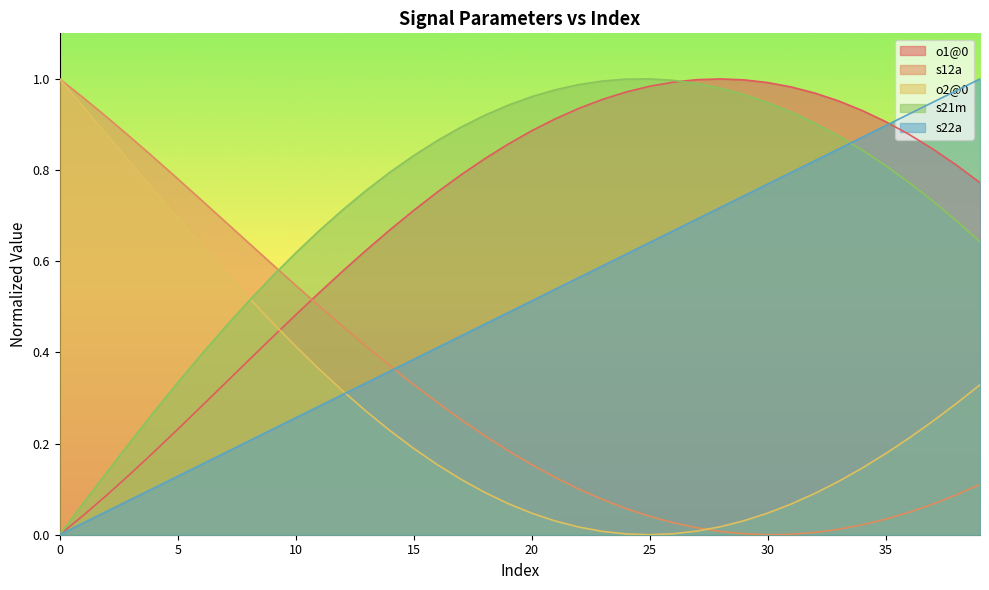

How many times do s22a and s12a cross each other?

1